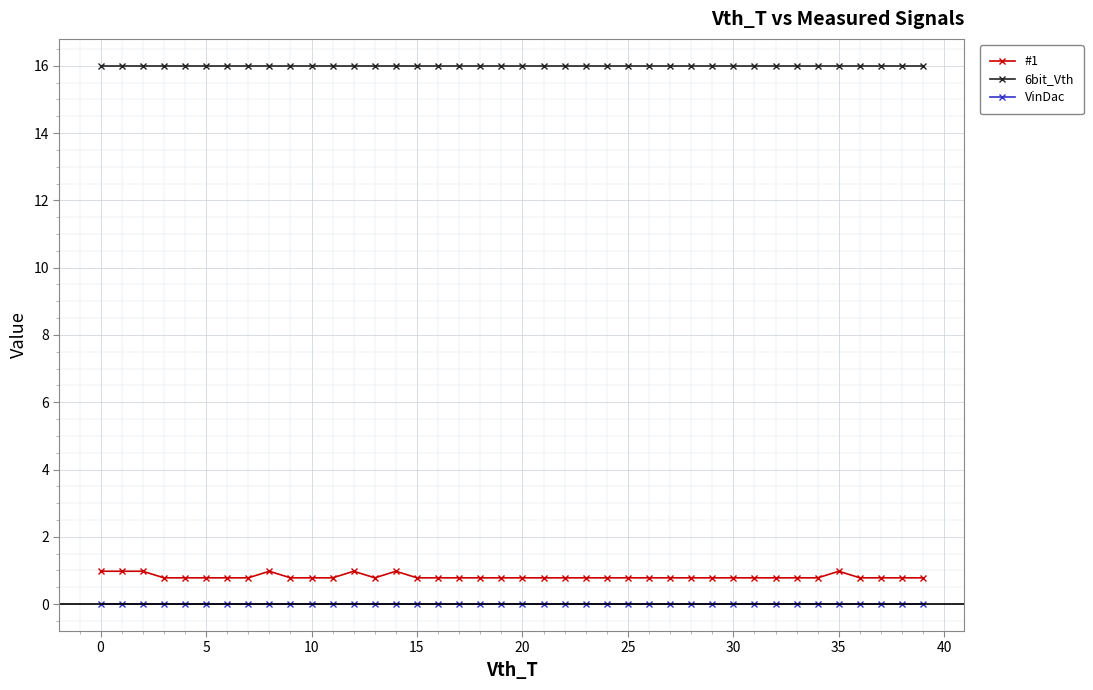

Rank the series by their maximum value, from lowest to highest.

VinDac, #1, 6bit_Vth